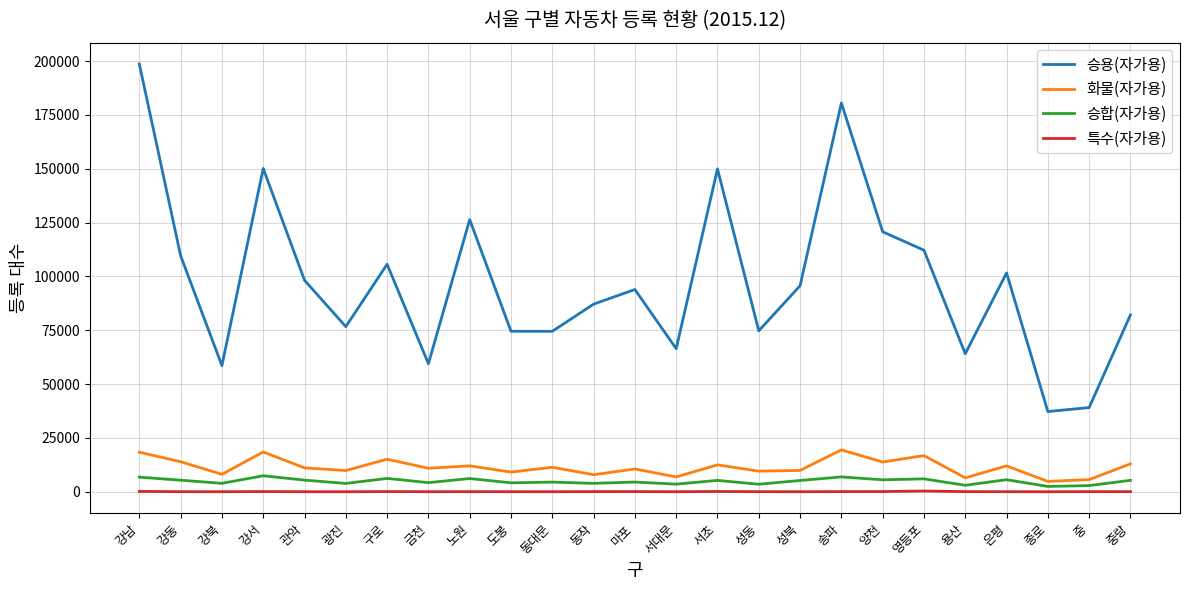

What position from the left is 중랑?

25